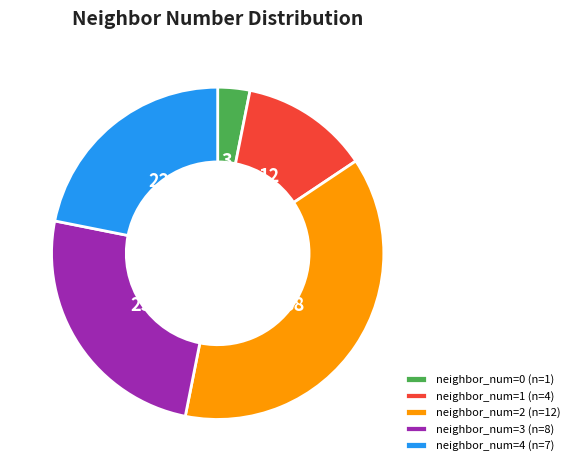

Which slice is the largest?

neighbor_num=2 (n=12)